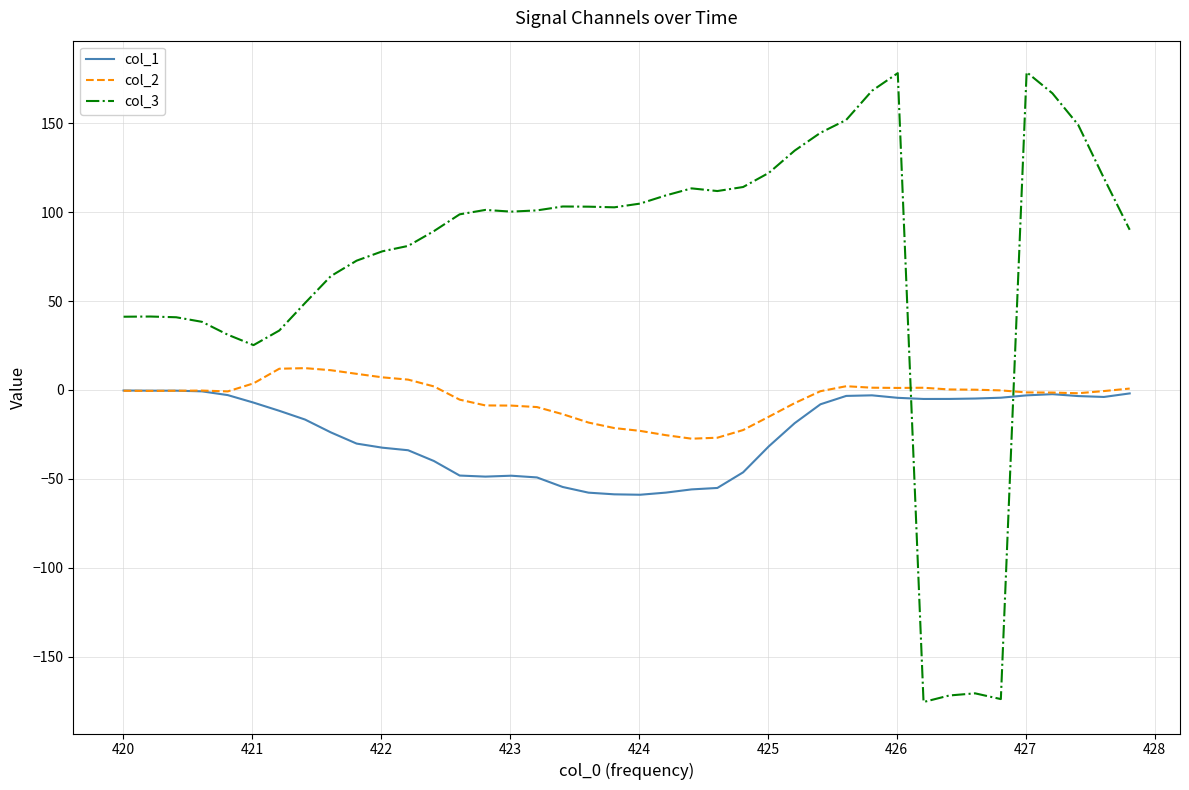

True or false: col_3 and col_2 cross at least once.

True